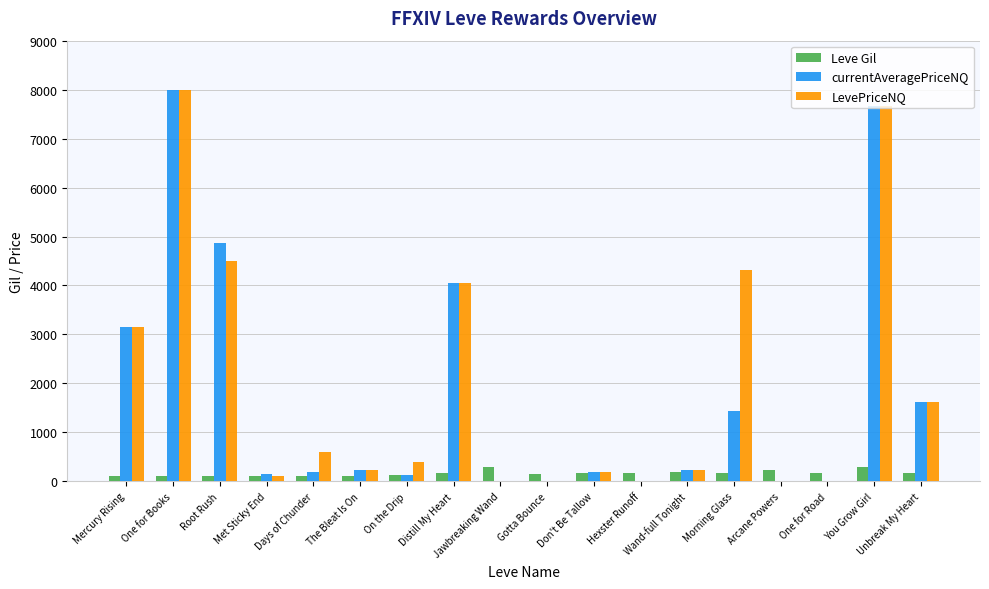

Is it true that LevePriceNQ equals 13545 at You Grow Girl?

False